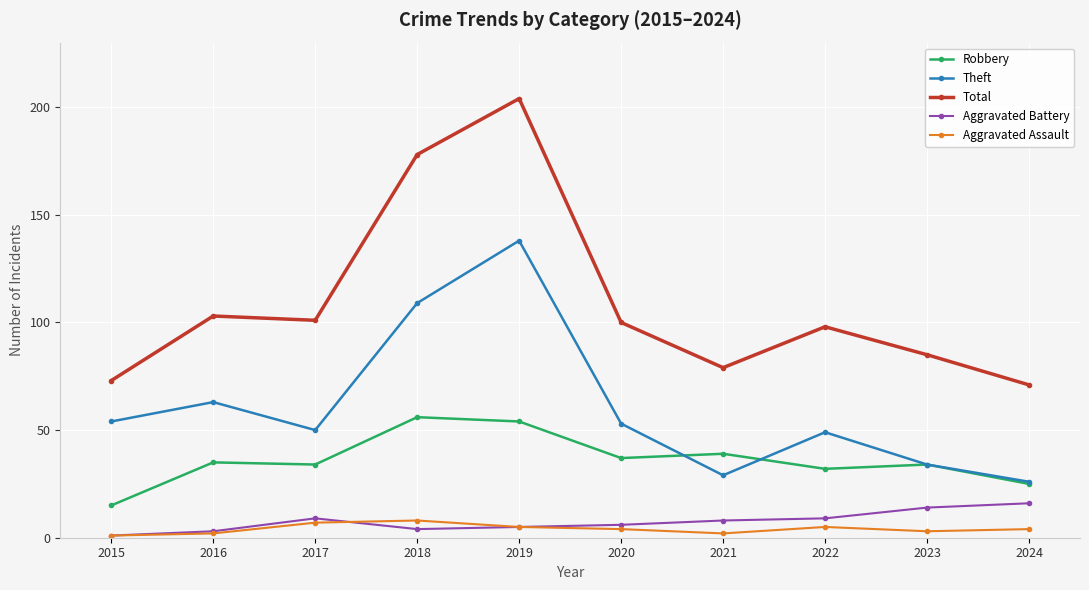

Which series has the largest total across all categories?

Total